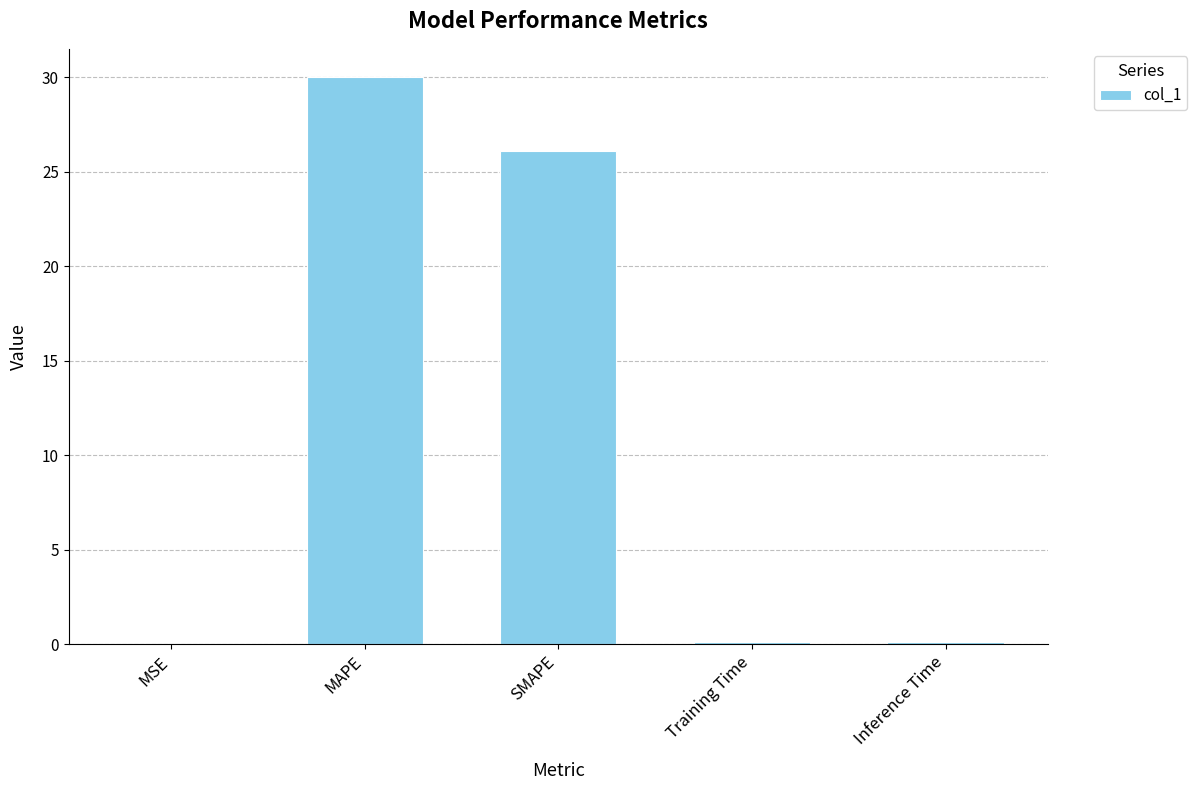

True or false: the data shows 20.7 at MAPE.

False